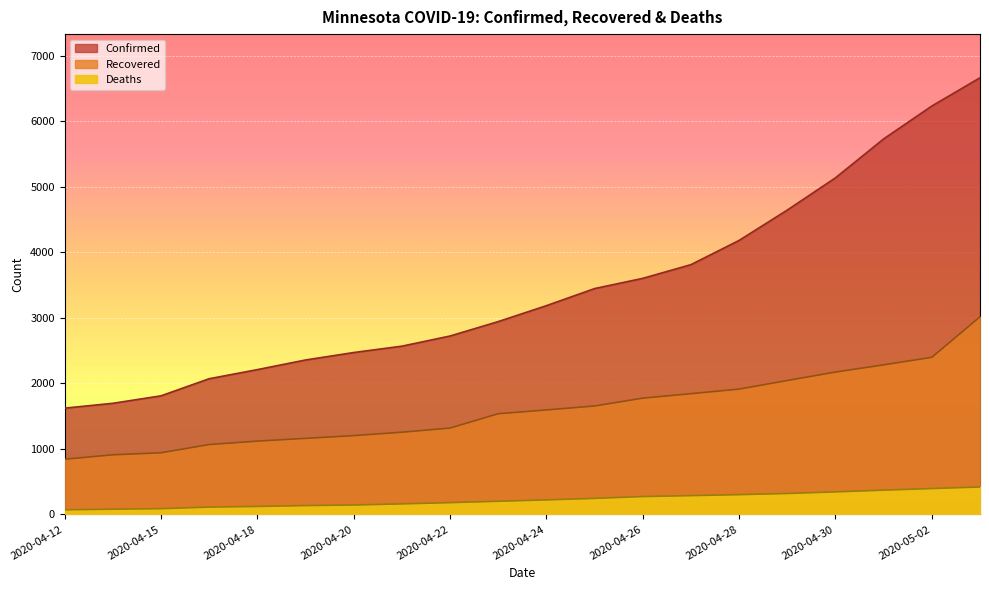

True or false: Recovered and Confirmed intersect in this chart.

False